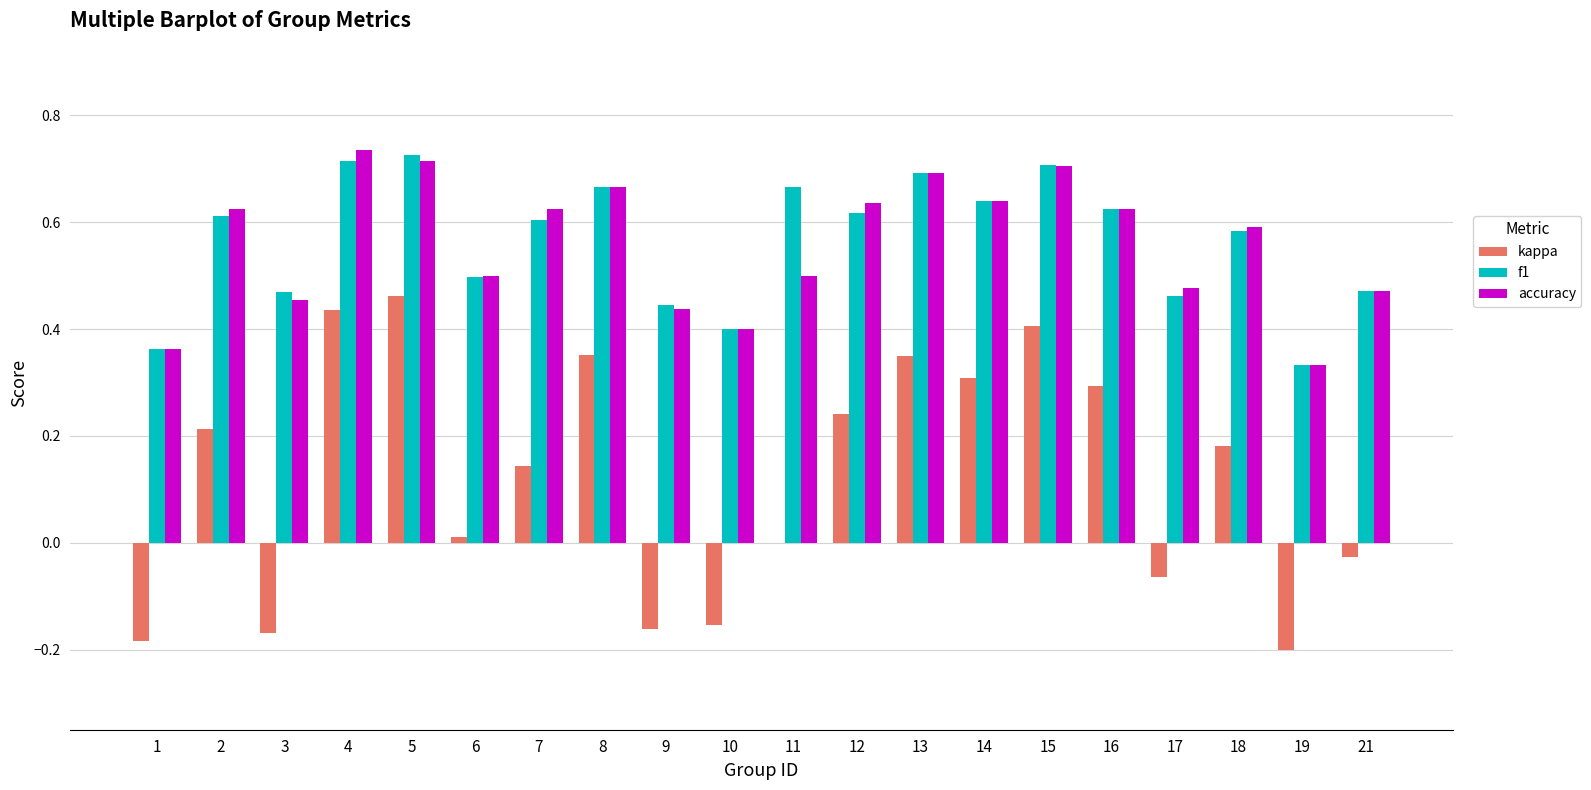

Which series changed the most between 8 and 19?

kappa